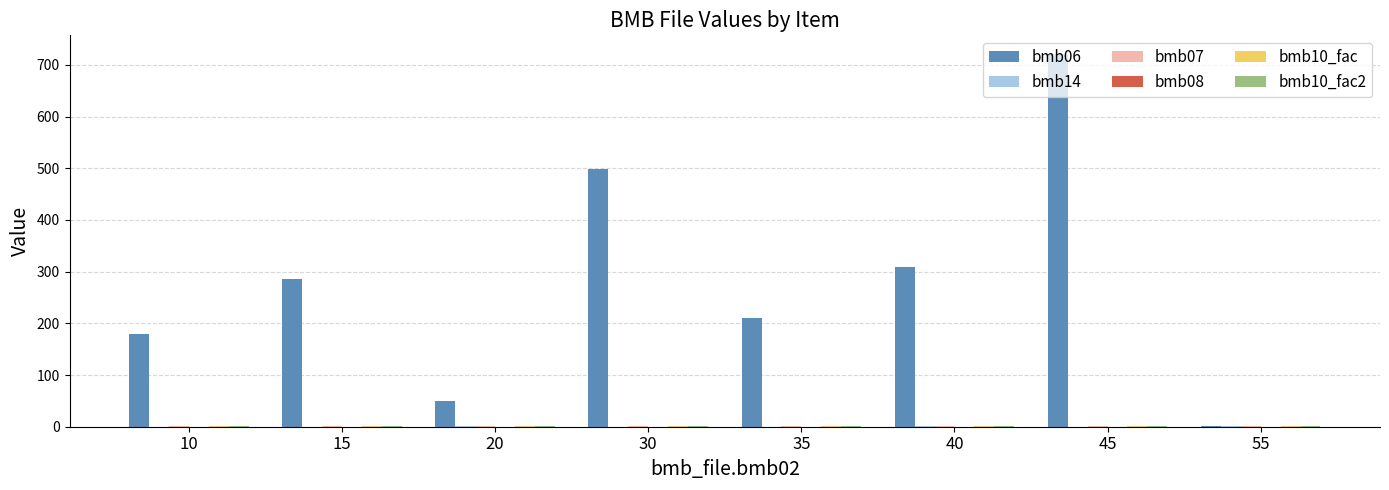

Which series has the largest total across all categories?

bmb06